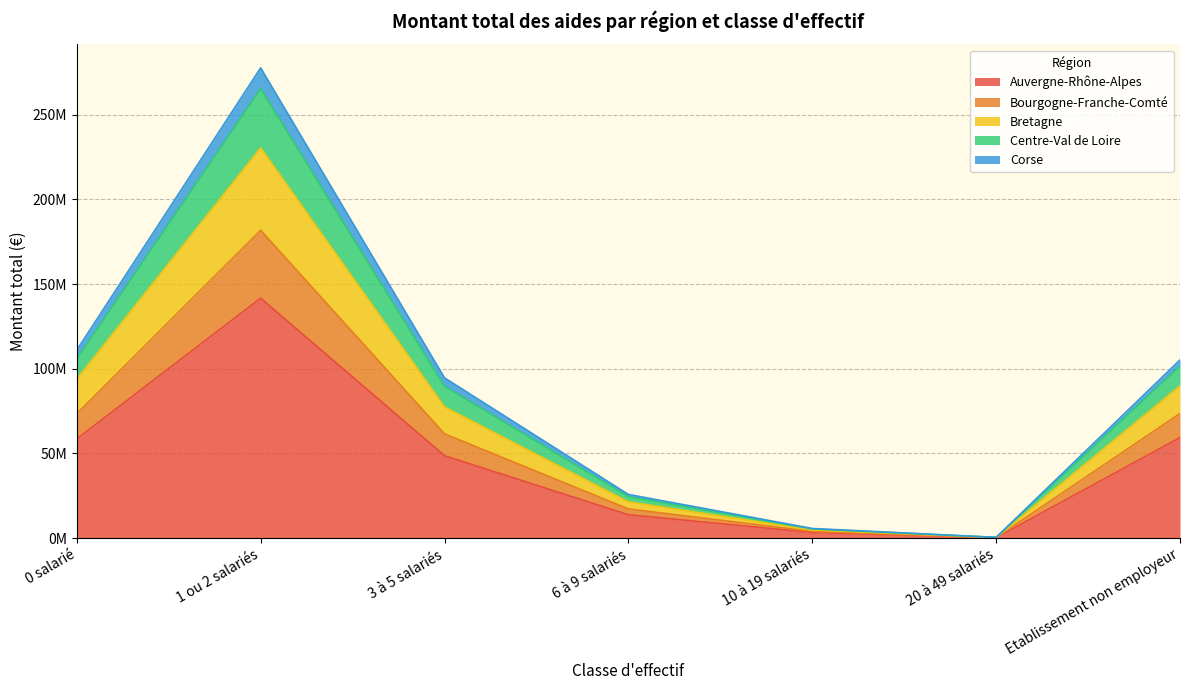

In Bretagne, how many points are lower than both neighbors (excluding endpoints)?

1